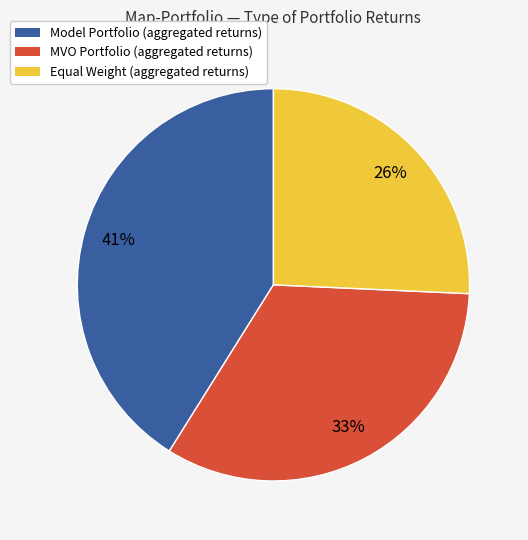

What is the largest slice in the pie chart?

Model Portfolio